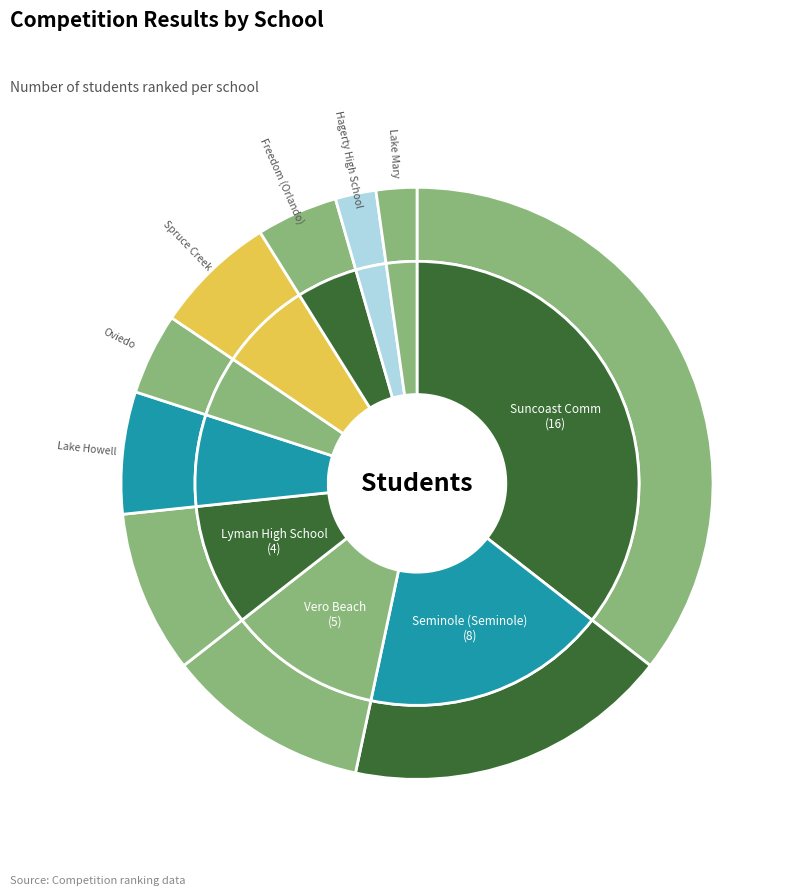

Which slice is the largest?

Suncoast Comm